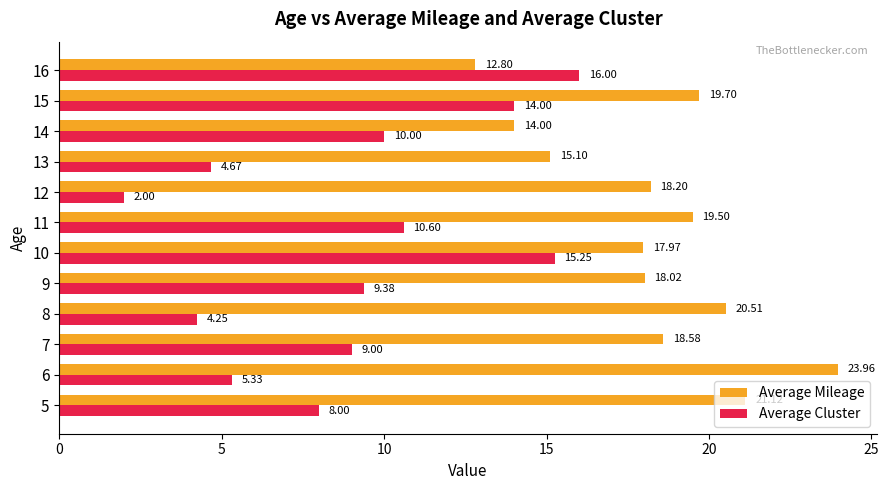

What is the total value across all series at 12?

20.2